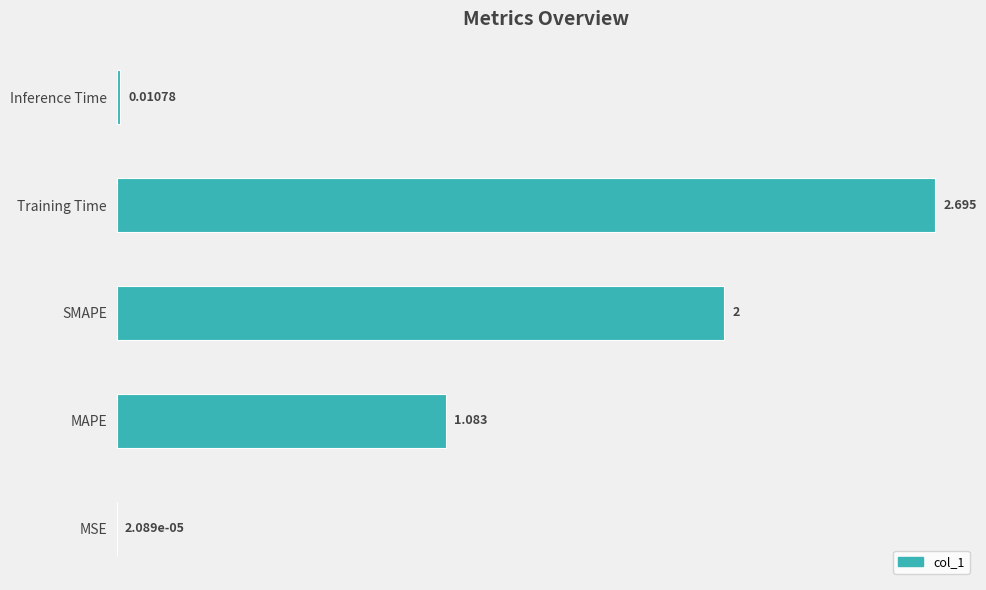

Which has a higher value, Training Time or Inference Time?

Training Time